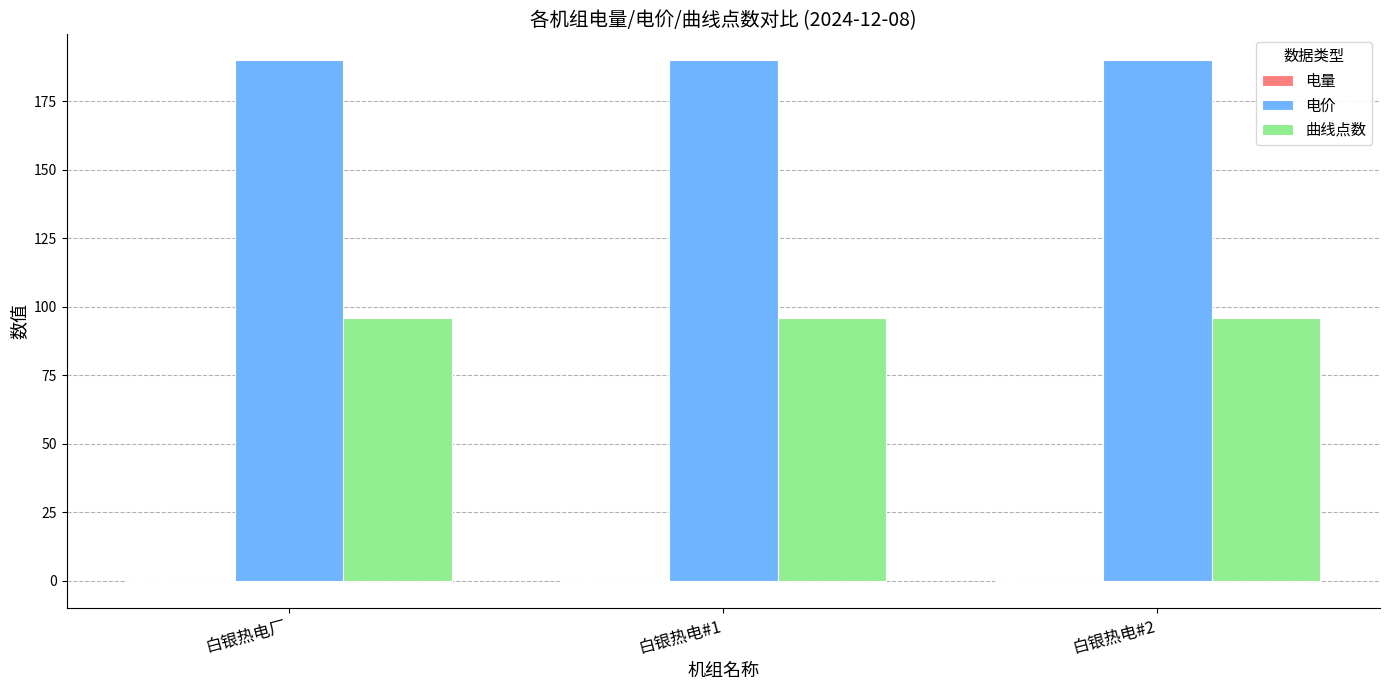

Is the value of 电价 at 白银热电#1 greater than the value of 曲线点数 at 白银热电#1?

Yes